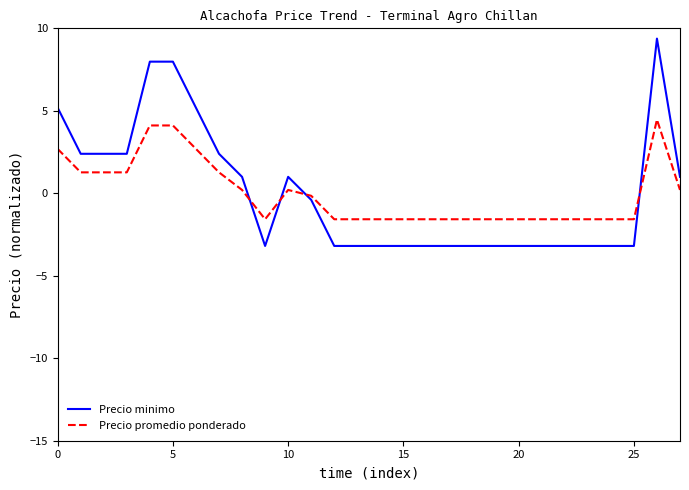

Does the chart have visible grid lines?

No